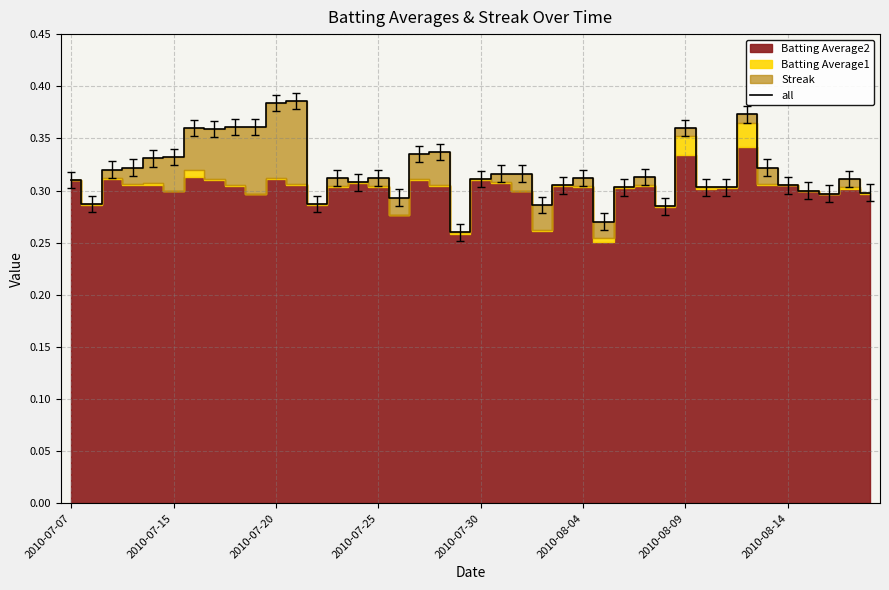

How many points are higher than both their immediate neighbors (excluding endpoints)?

10